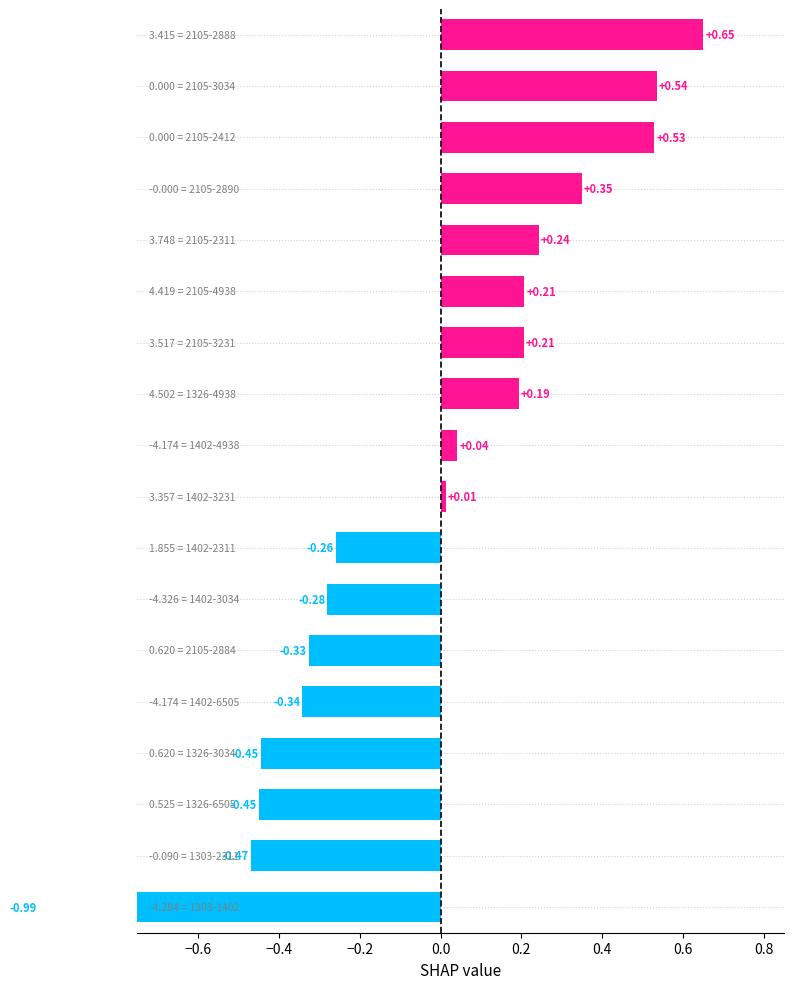

What is the value of the 17th bar from the left?

-0.5